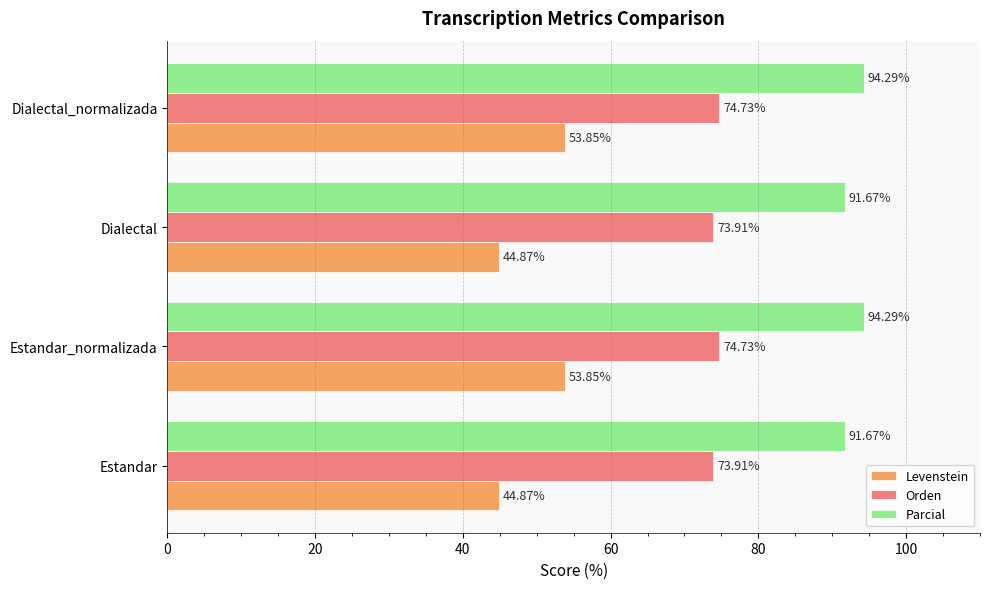

What is the sum of all Levenstein values?

197.4